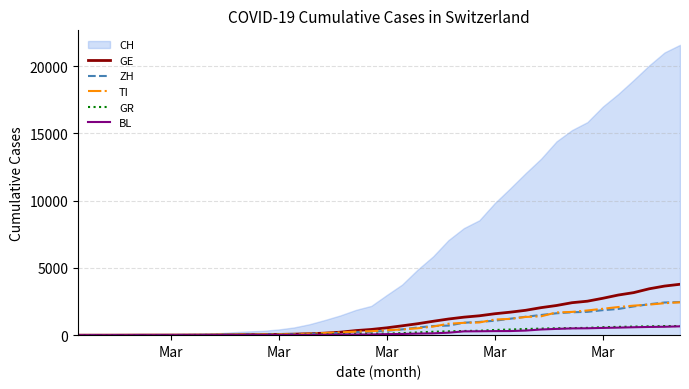

Which series ends up on top after the final intersection of TI and ZH?

ZH